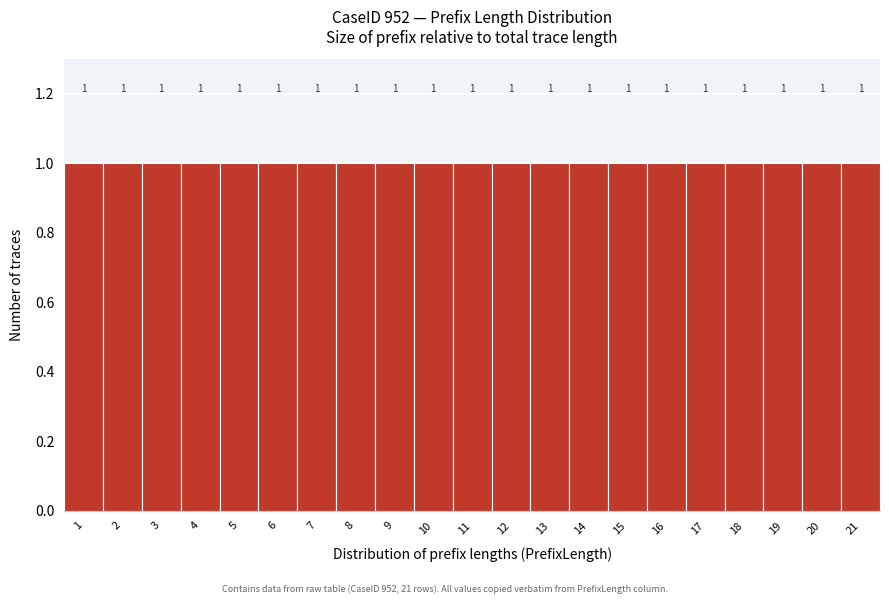

Reading left to right, transcribe this chart: for each bar, give the range it covers on the x-axis and its height.

0.5 to 1.5: 1
1.5 to 2.5: 1
2.5 to 3.5: 1
3.5 to 4.5: 1
4.5 to 5.5: 1
5.5 to 6.5: 1
6.5 to 7.5: 1
7.5 to 8.5: 1
8.5 to 9.5: 1
9.5 to 10.5: 1
10.5 to 11.5: 1
11.5 to 12.5: 1
12.5 to 13.5: 1
13.5 to 14.5: 1
14.5 to 15.5: 1
15.5 to 16.5: 1
16.5 to 17.5: 1
17.5 to 18.5: 1
18.5 to 19.5: 1
19.5 to 20.5: 1
20.5 to 21.5: 1